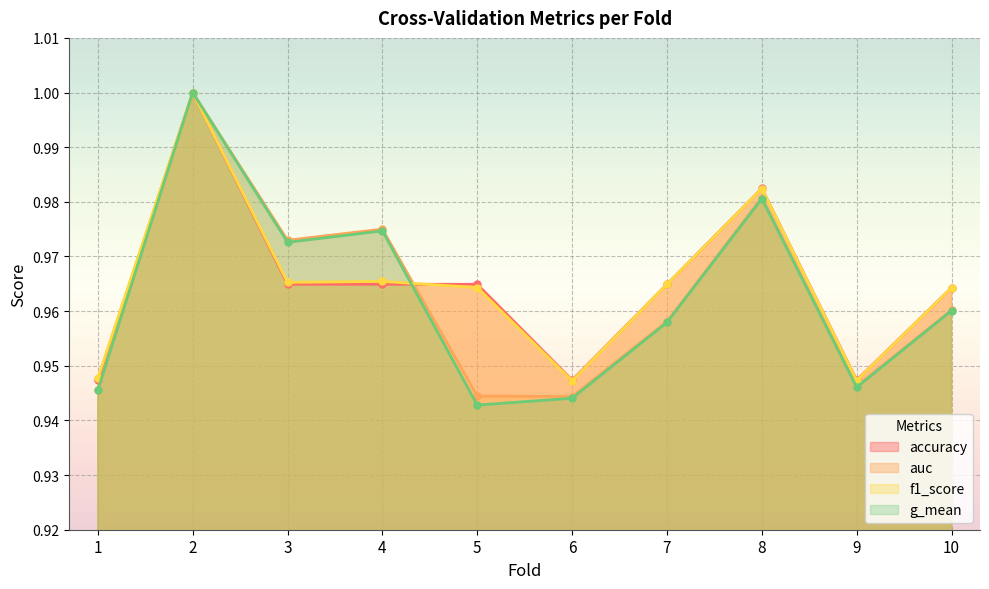

Reading left to right, list all the values displayed in this chart.

accuracy: 1=0.9	2=1.0	3=1.0	4=1.0	5=1.0	6=0.9	7=1.0	8=1.0	9=0.9	10=1.0
auc: 1=0.9	2=1.0	3=1.0	4=1.0	5=0.9	6=0.9	7=1.0	8=1.0	9=0.9	10=1.0
f1_score: 1=0.9	2=1.0	3=1.0	4=1.0	5=1.0	6=0.9	7=1.0	8=1.0	9=0.9	10=1.0
g_mean: 1=0.9	2=1.0	3=1.0	4=1.0	5=0.9	6=0.9	7=1.0	8=1.0	9=0.9	10=1.0